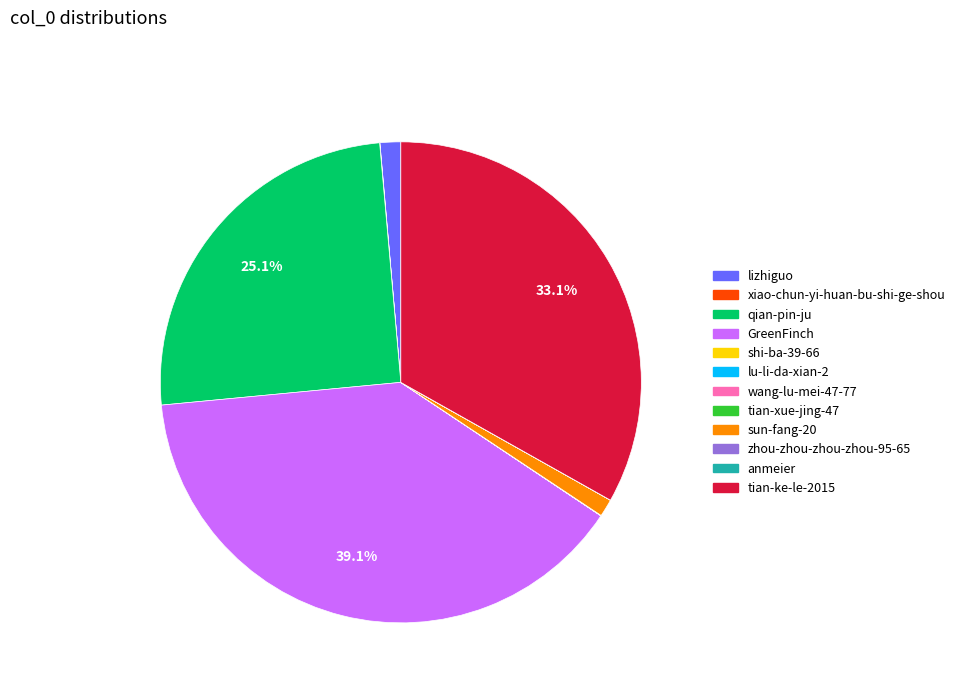

Combined, do tian-ke-le-2015 and qian-pin-ju account for over 50%?

Yes